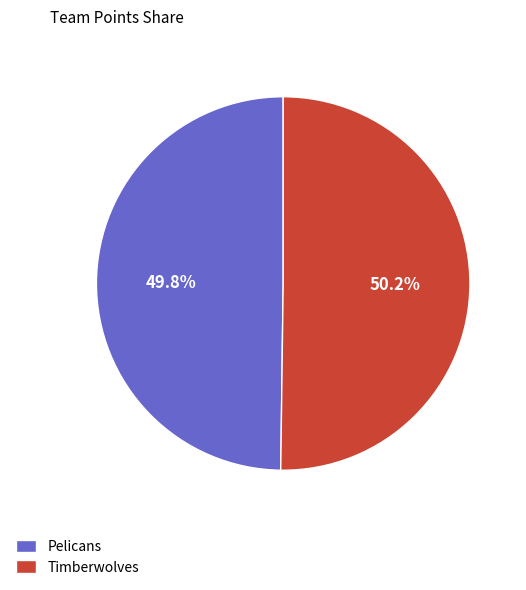

What is the ratio of the value at Timberwolves to the value at Pelicans?

1.0